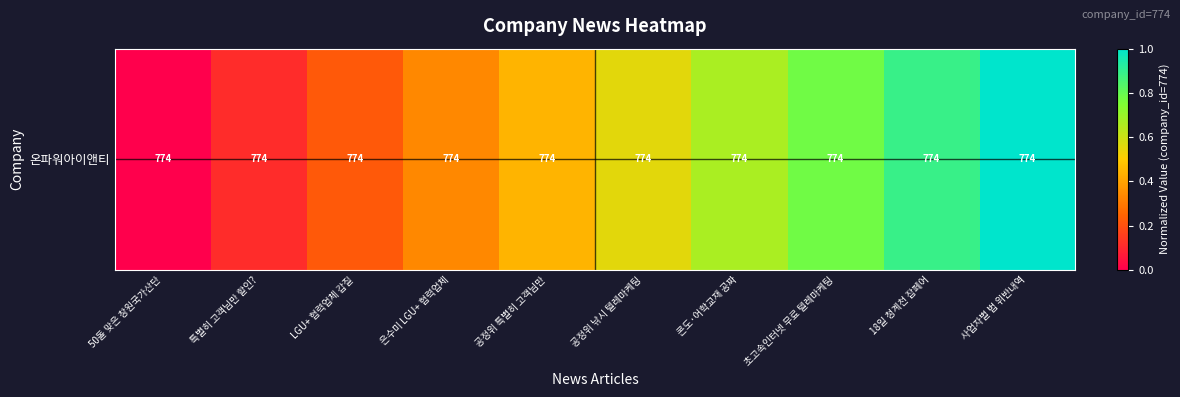

Count the values in the range 0 to 1.

10